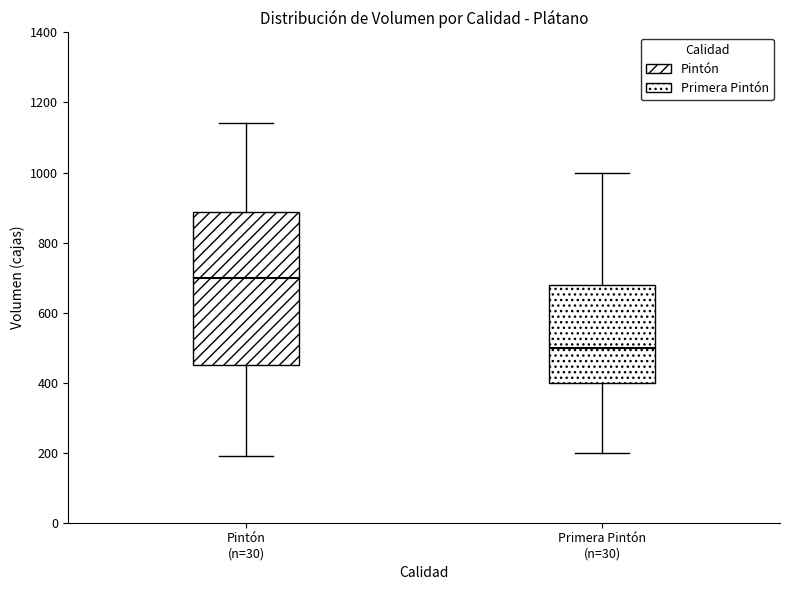

Reading left to right, transcribe this box plot: for each box, give where its median line is, the range the box spans, and where its two whiskers end, as read against the y-axis. The values are not printed on the chart, so give them approximately, as read against the axis.

Pintón (n=30): median 700, box 460 to 880, whiskers 200 to 1140
Primera Pintón (n=30): median 500, box 400 to 680, whiskers 200 to 1000